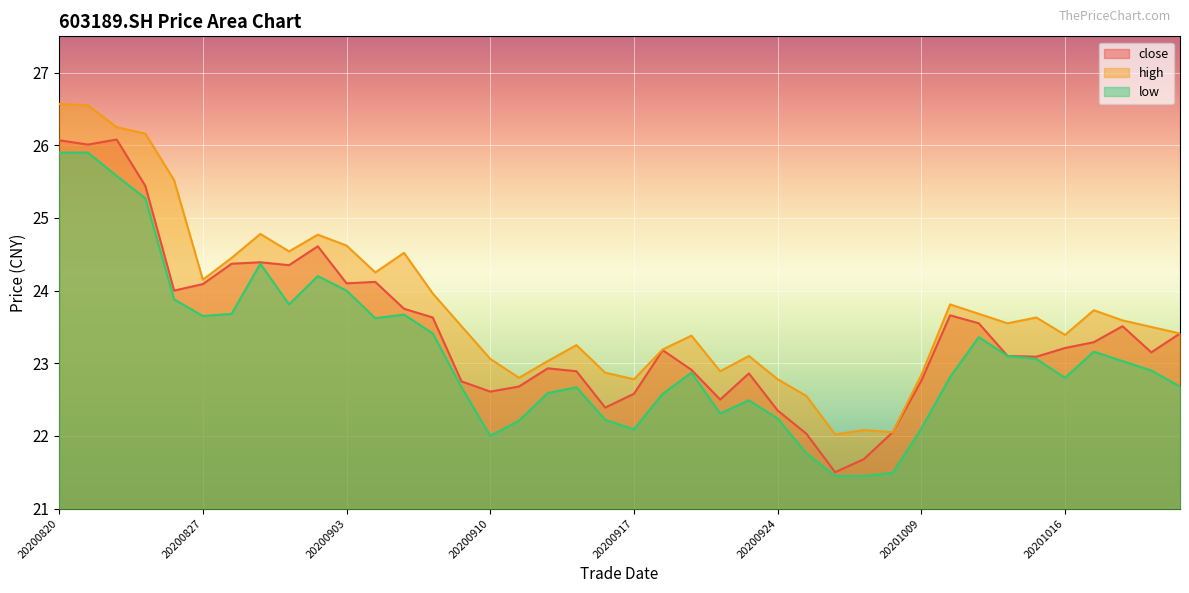

In high, how many points are lower than both neighbors (excluding endpoints)?

10